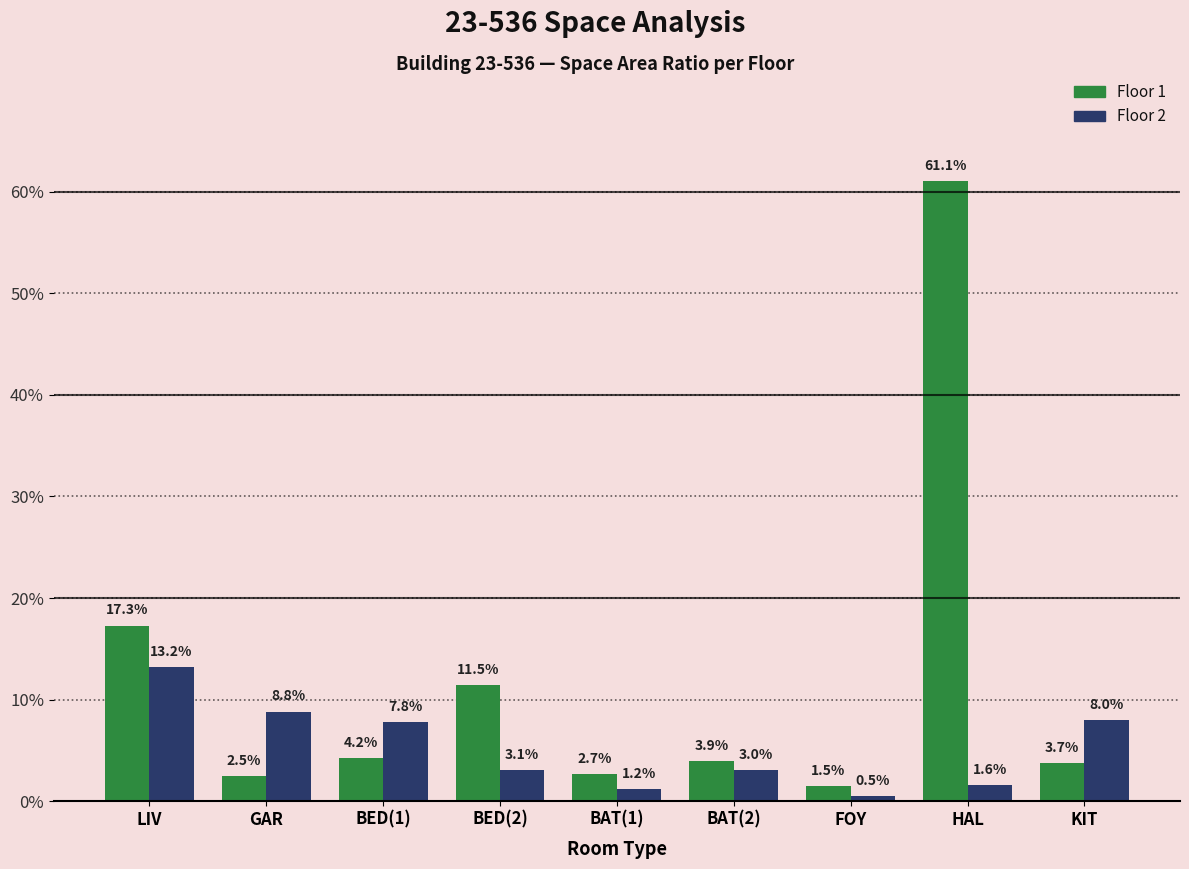

Rank the series by their maximum value, from lowest to highest.

Floor 2, Floor 1